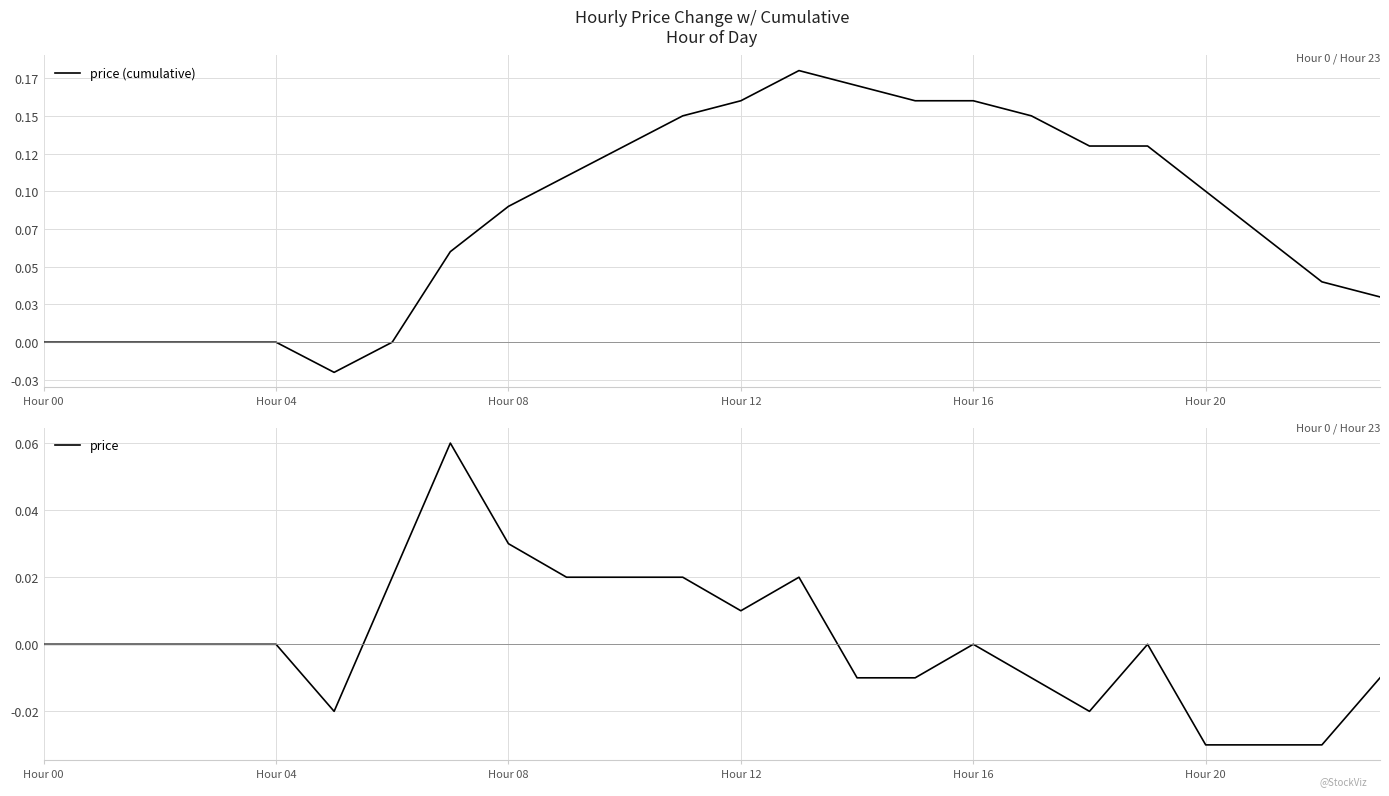

True or false: price and price (cumulative) intersect in this chart.

False